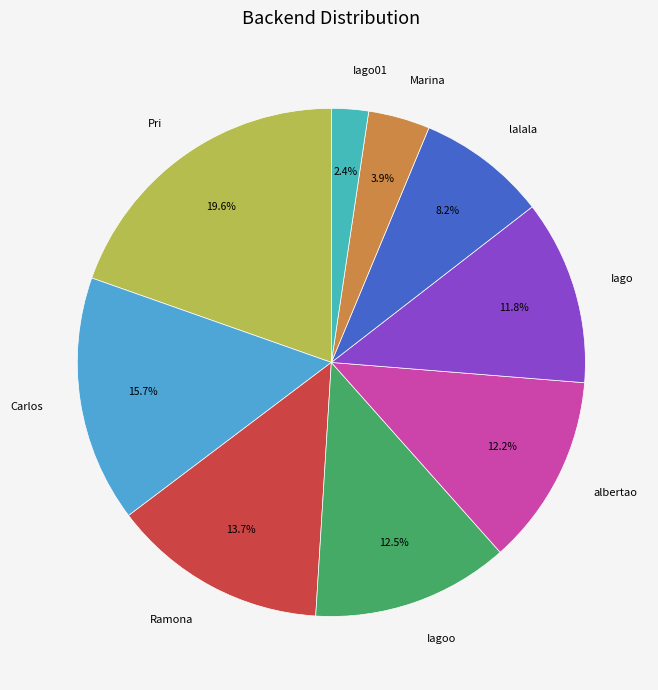

Combined, do Marina and Carlos account for over 50%?

No